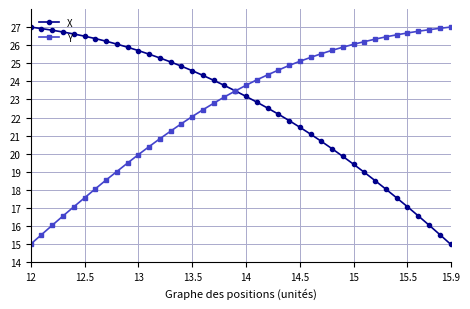

Which series has the largest total across all categories?

Y